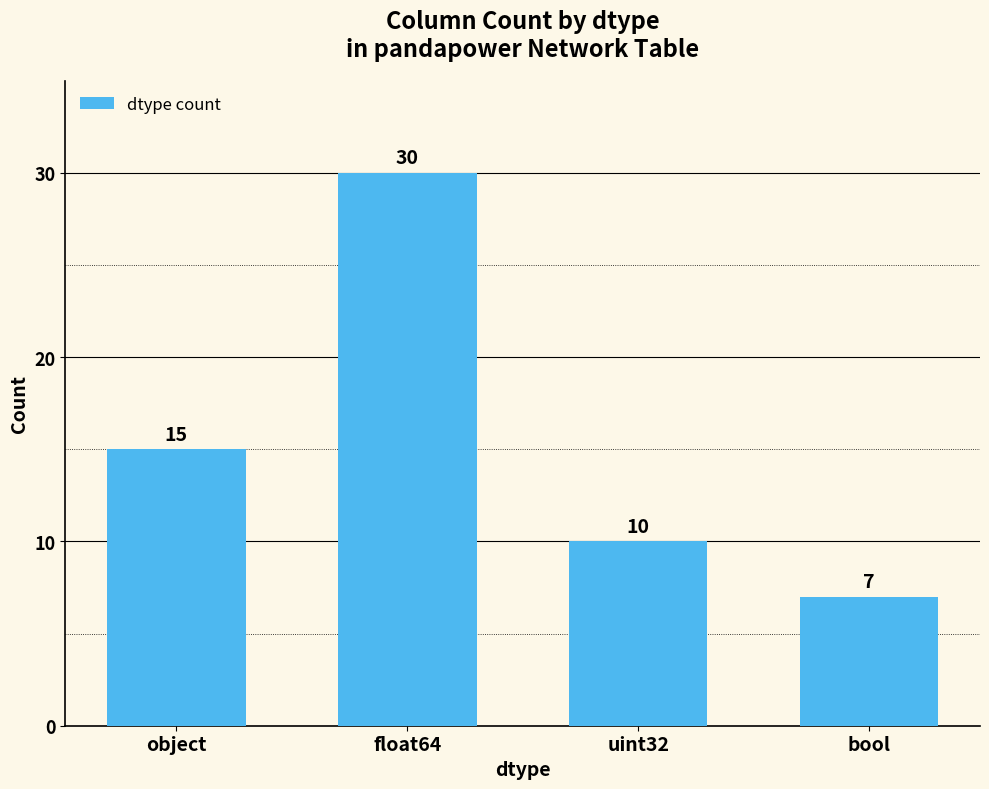

Are the bars grouped side by side (vs. stacked)?

No